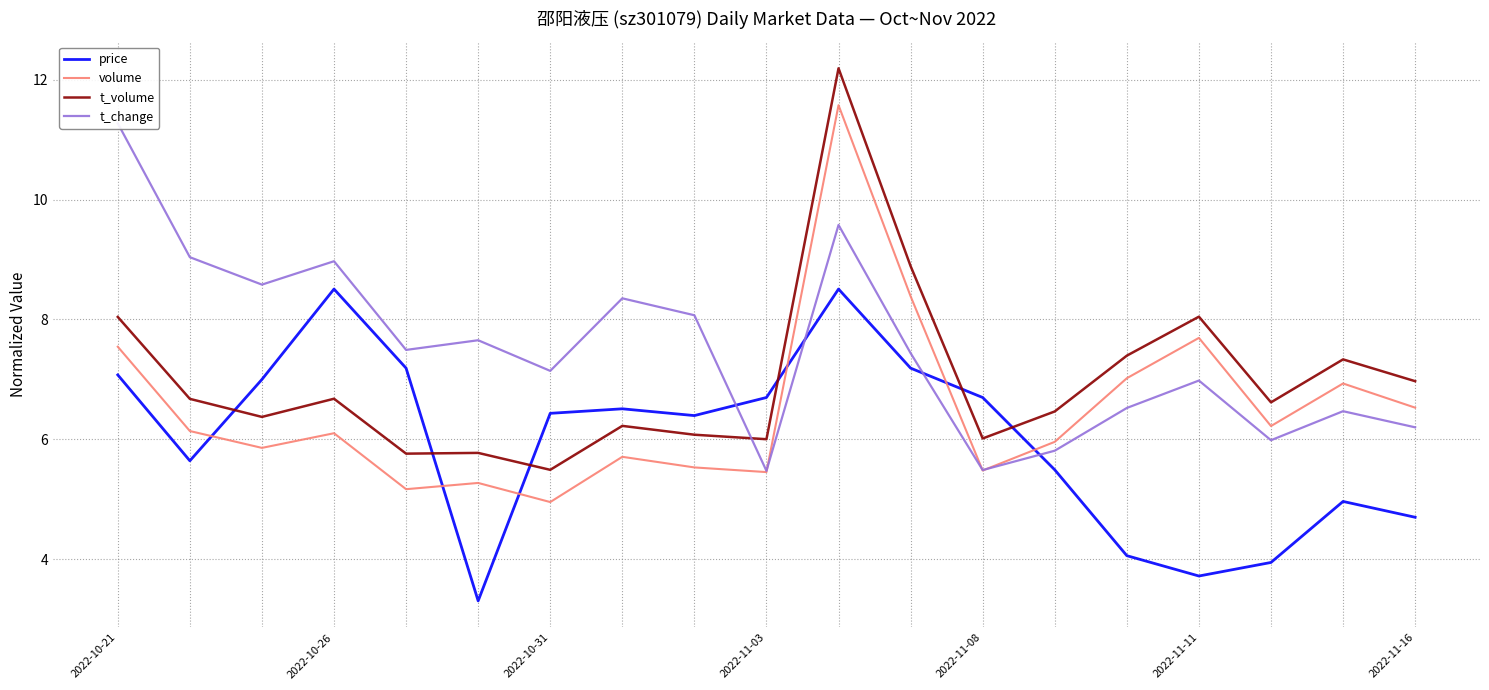

Is it true that volume equals 2.7 at 2022-10-31?

False